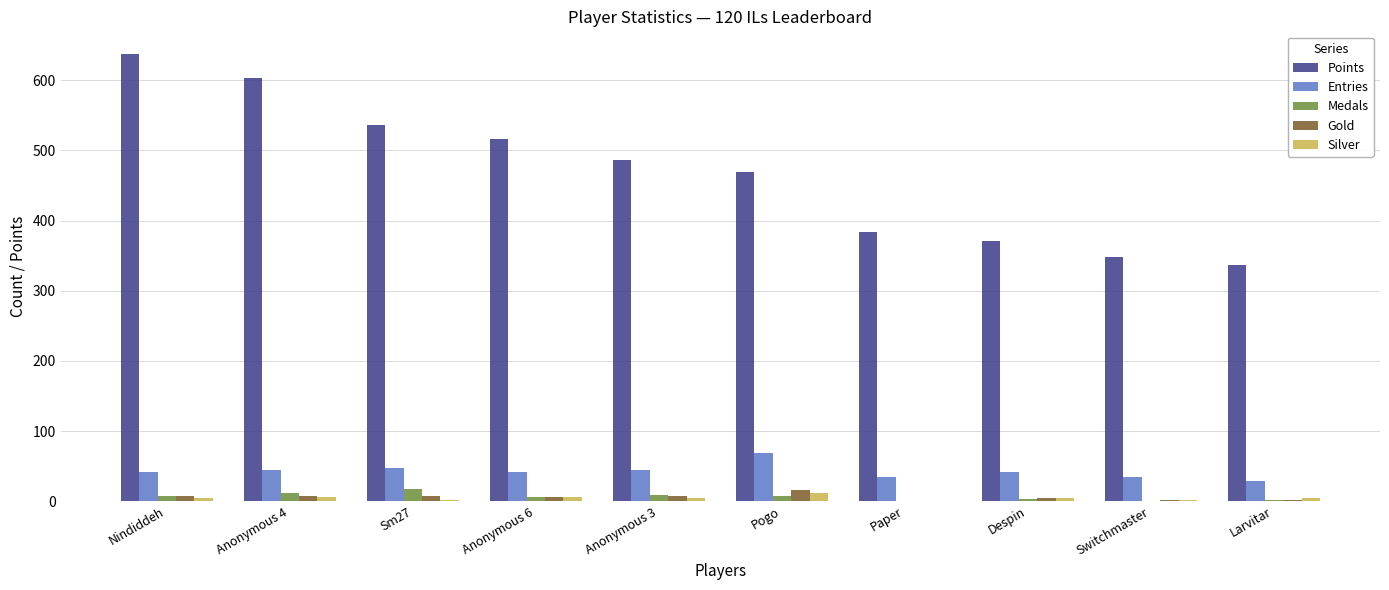

At which category is the sum across all series the highest?

Nindiddeh